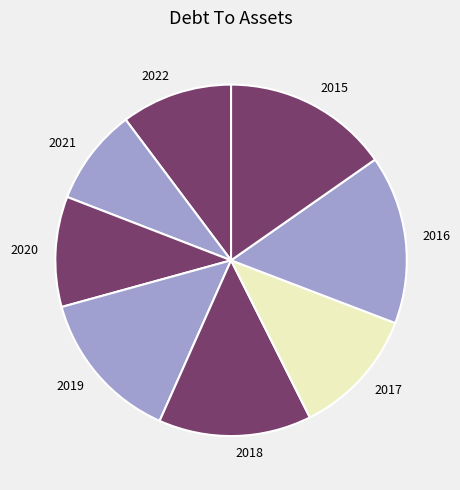

Do 2020 and 2019 together represent more than half of the pie?

No